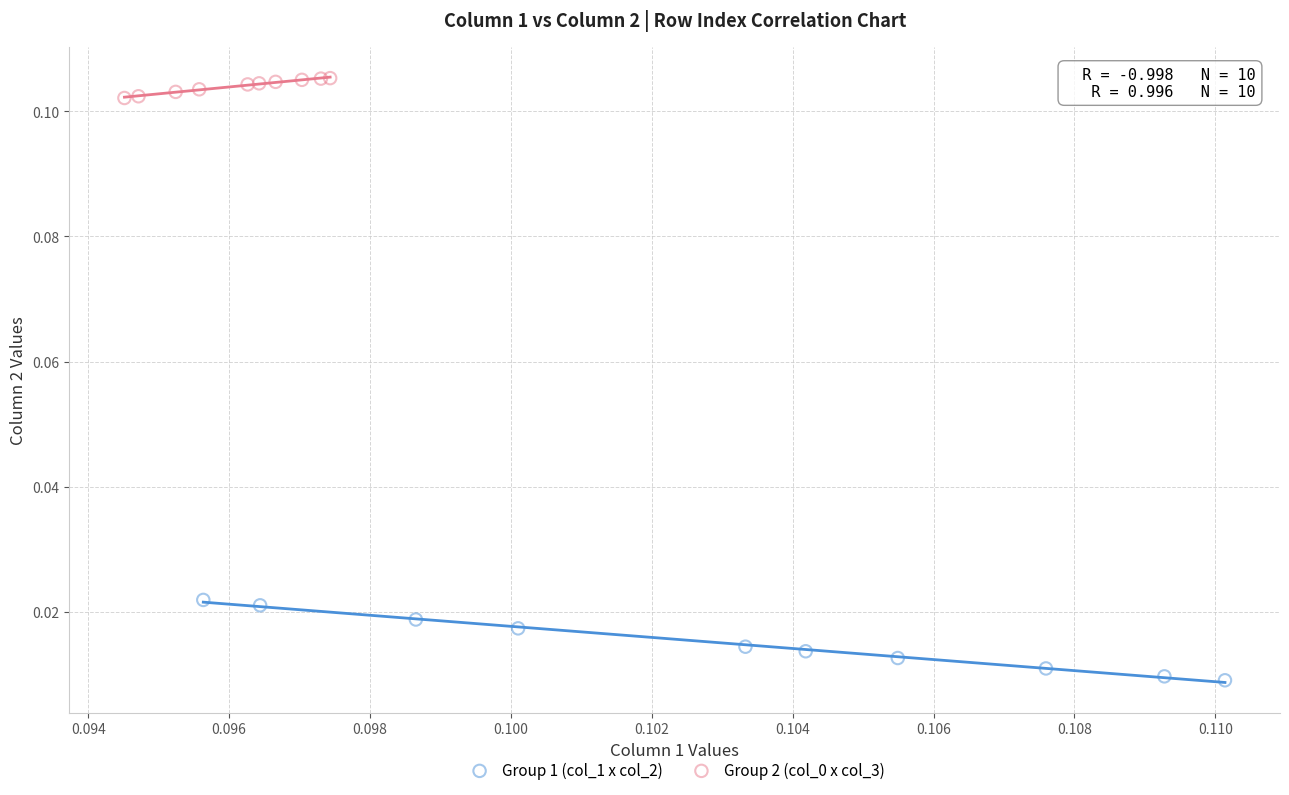

Which series has the largest Y range (max minus min)?

Group 1 (col_1 x col_2)